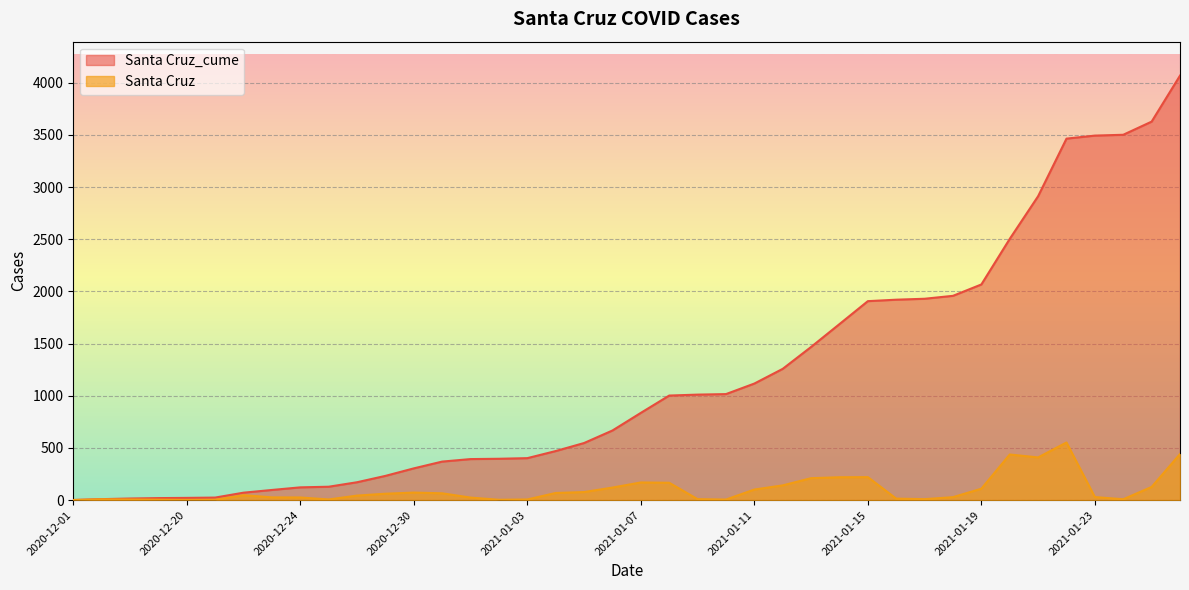

True or false: Santa Cruz and Santa Cruz_cume intersect in this chart.

False